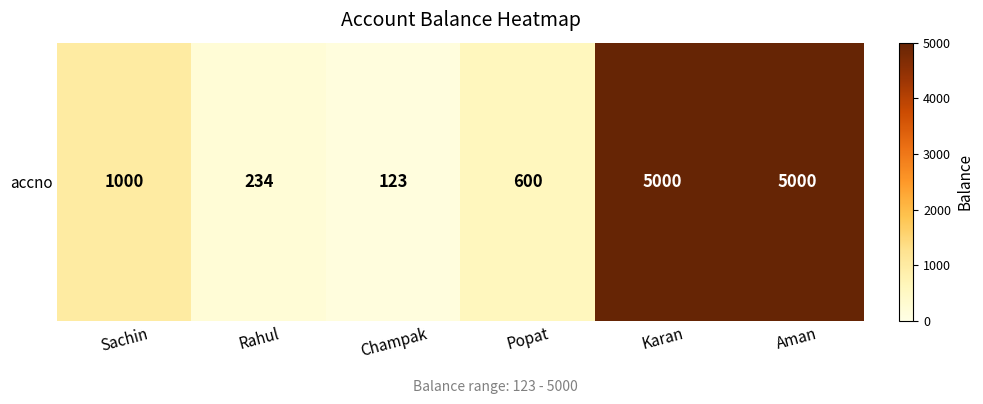

What is the difference between the maximum and minimum values?

4877